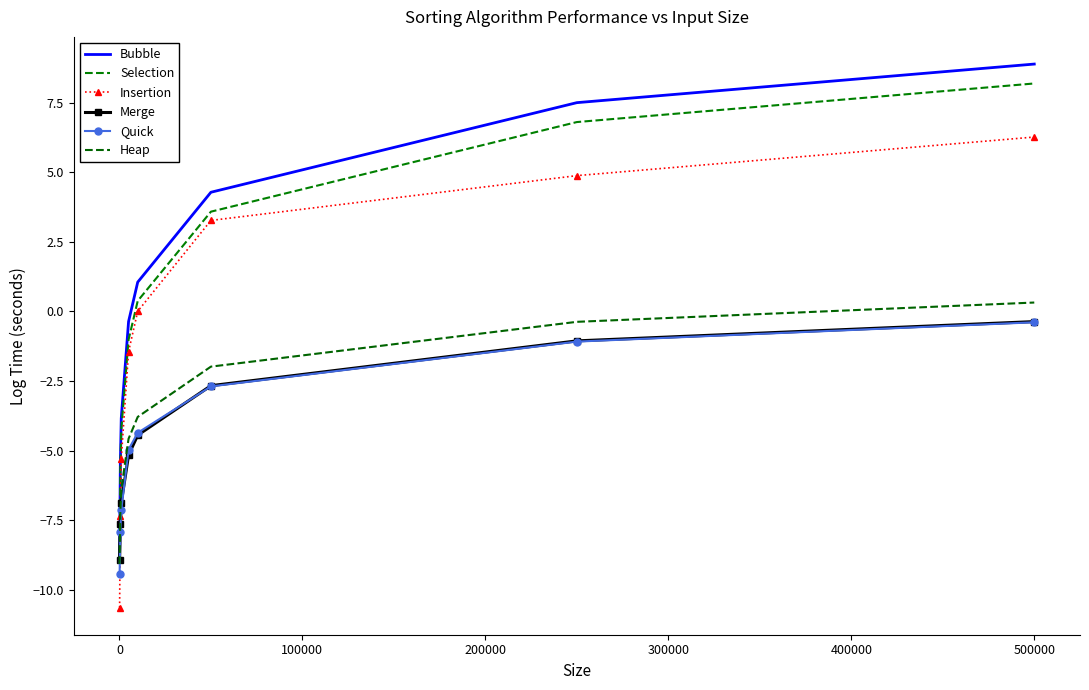

True or false: Selection and Insertion cross at least once.

False